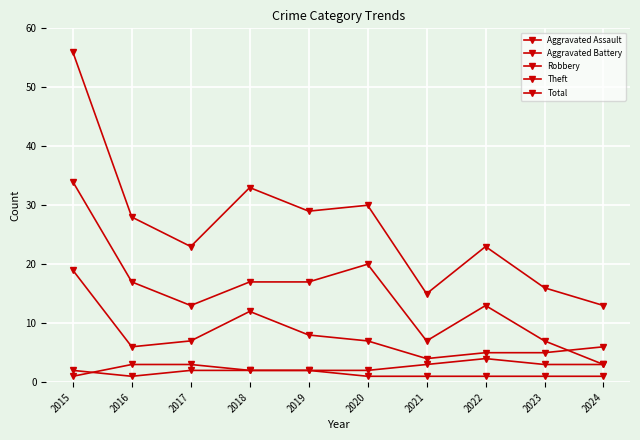

What is the greatest value displayed?

56